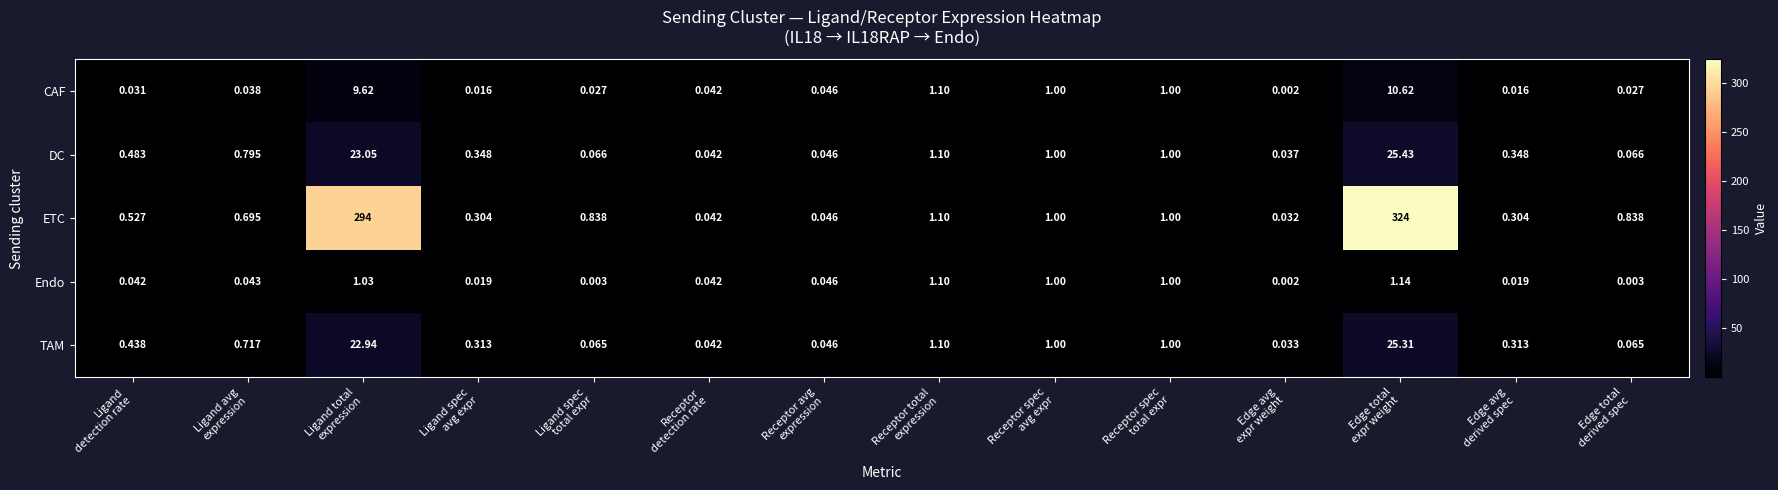

Which series has the widest spread of values?

ETC